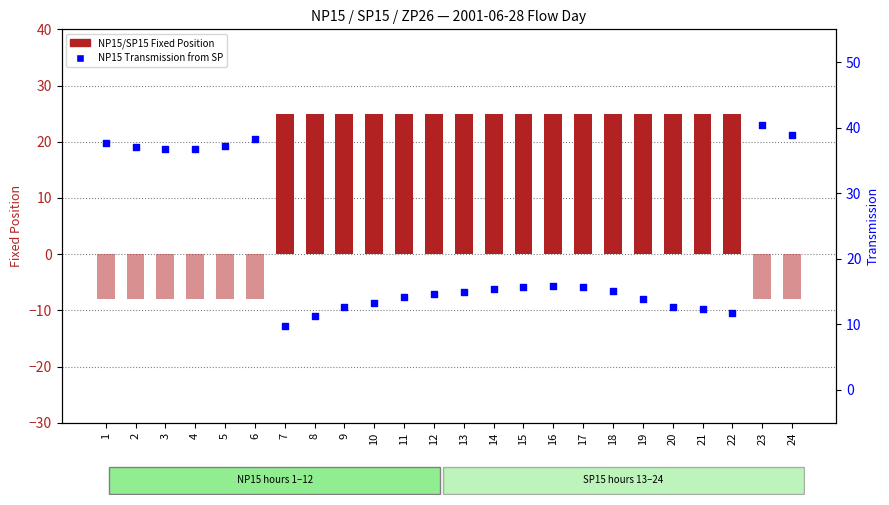

At which category is the sum across all series the highest?

16